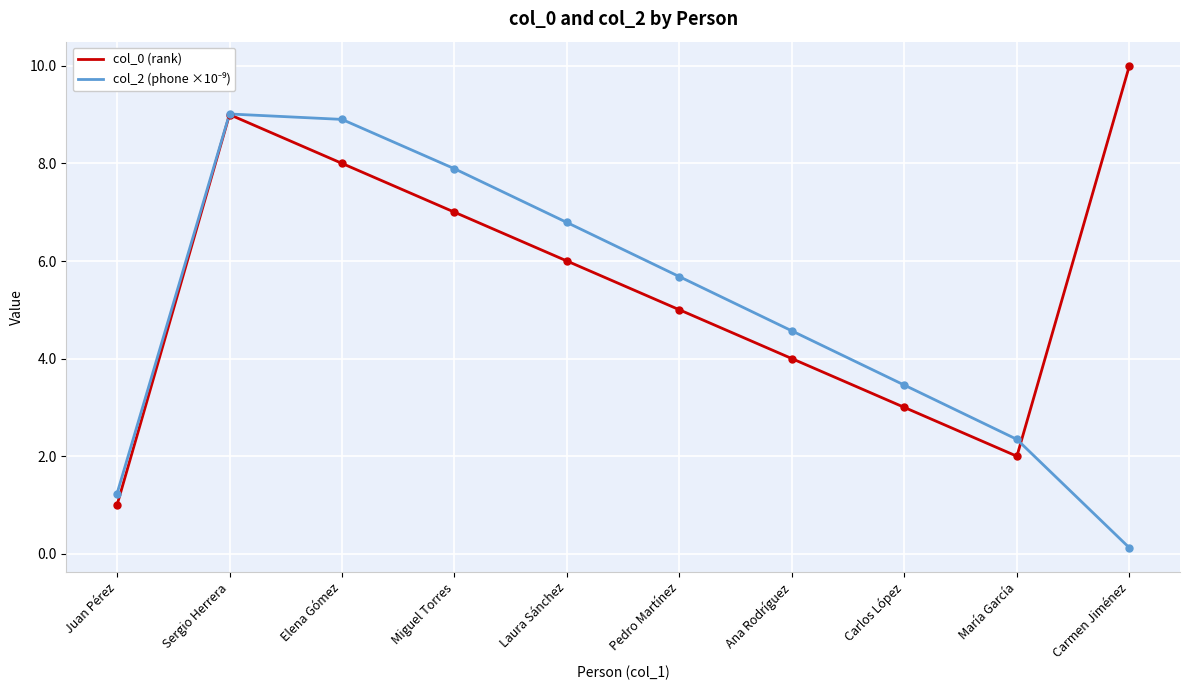

Count the number of categories in the chart.

10